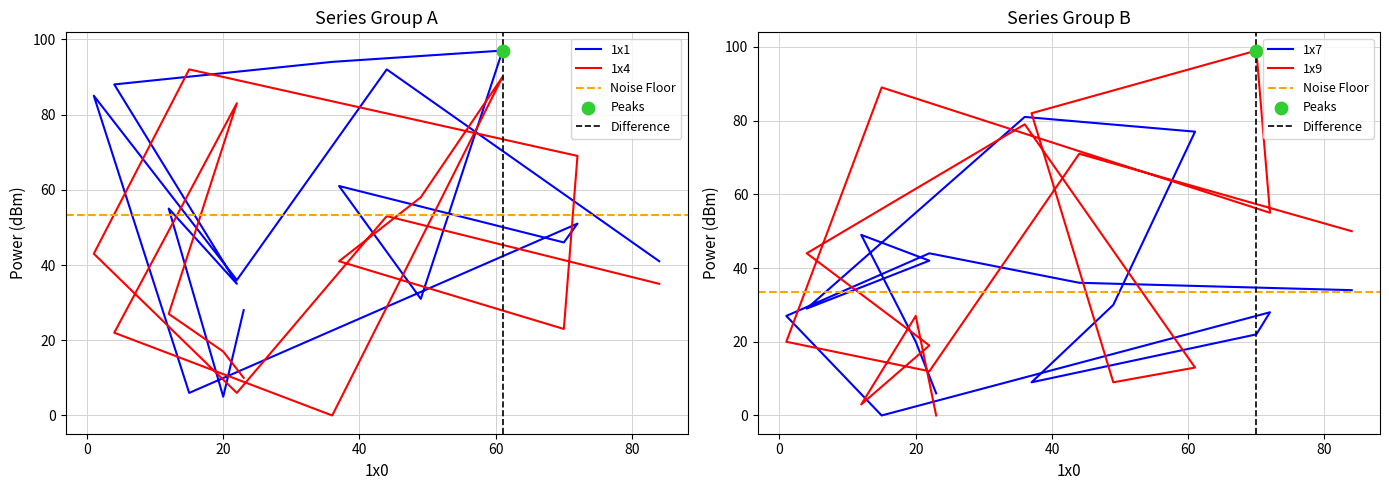

Which series reaches the maximum Y coordinate?

1x9